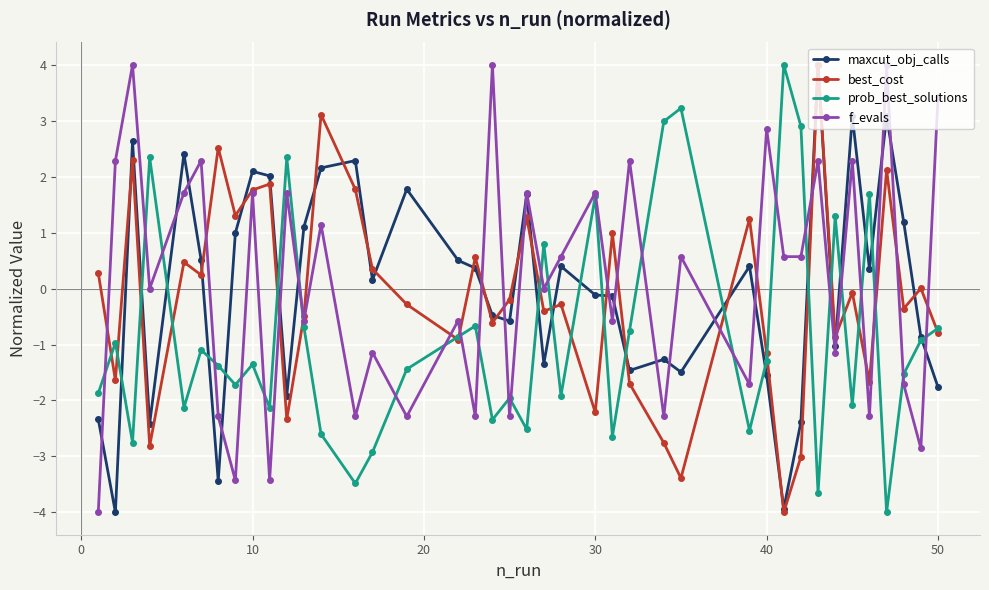

How many lines are shown in the chart?

4